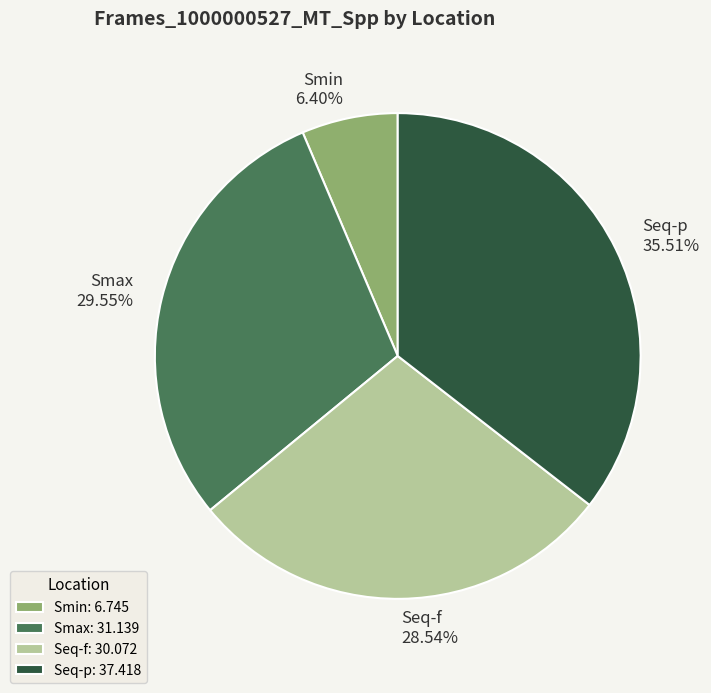

To the nearest percent, what portion does Seq-p represent?

36%